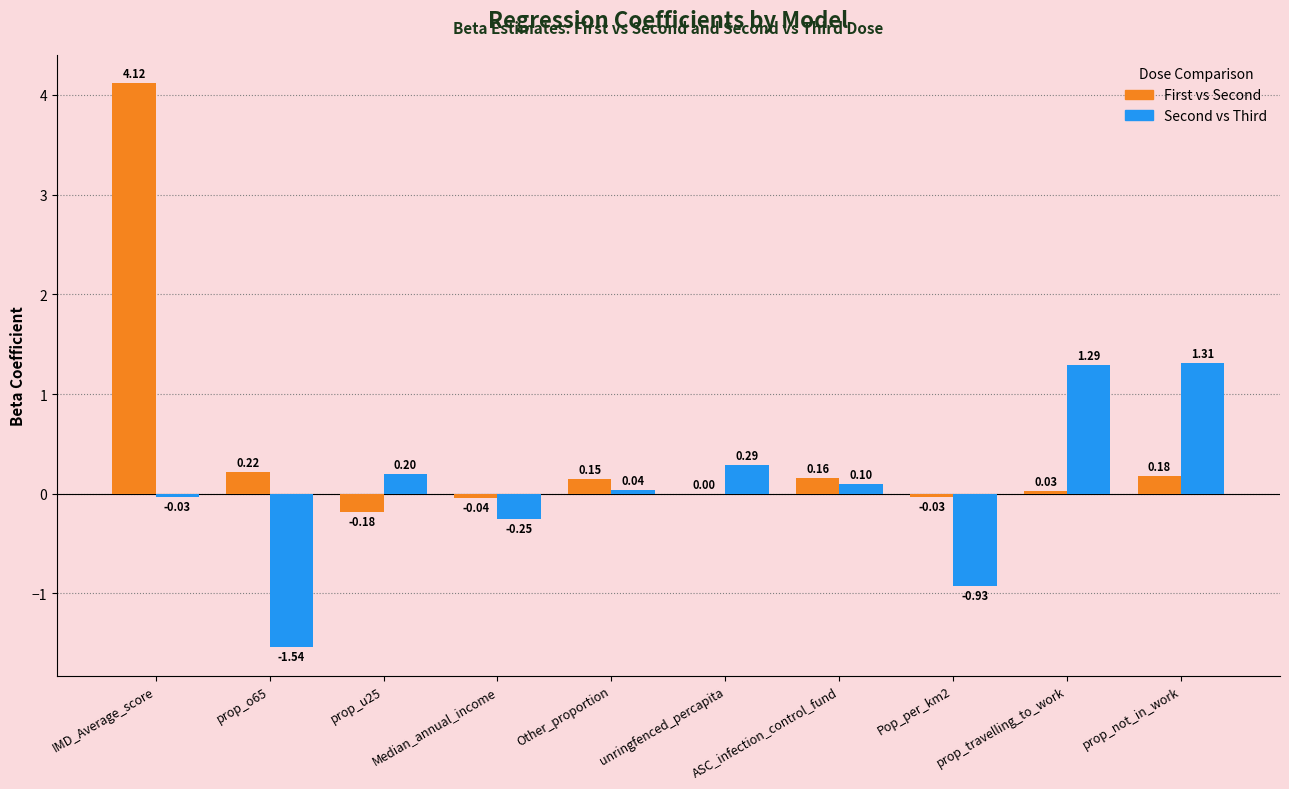

Is the value of First vs Second at prop_travelling_to_work greater than the value of Second vs Third at prop_not_in_work?

No